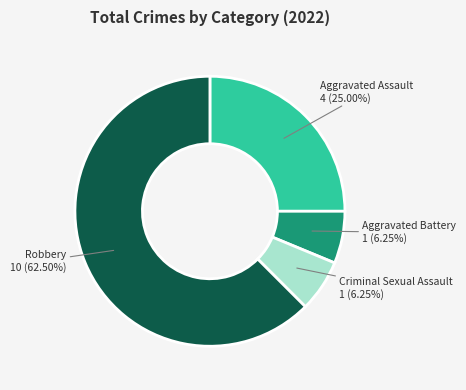

The Criminal Sexual Assault slice represents 1% of the pie. True or false?

False